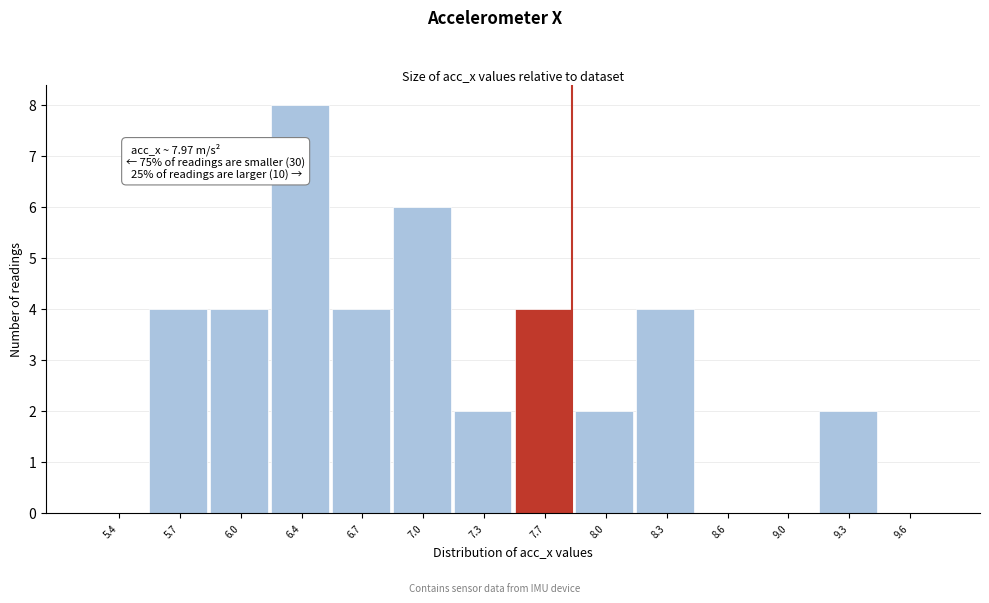

Reading left to right, extract all data points from this chart.

5.4=0	5.7=4	6.0=4	6.4=8	6.7=4	7.0=6	7.3=2	7.7=4	8.0=2	8.3=4	8.6=0	9.0=0	9.3=2	9.6=0